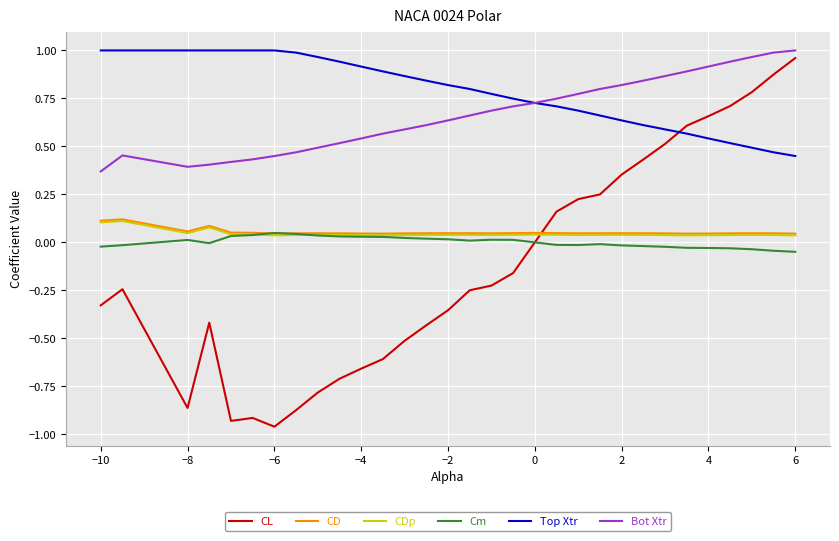

Which series has the widest spread of values?

CL